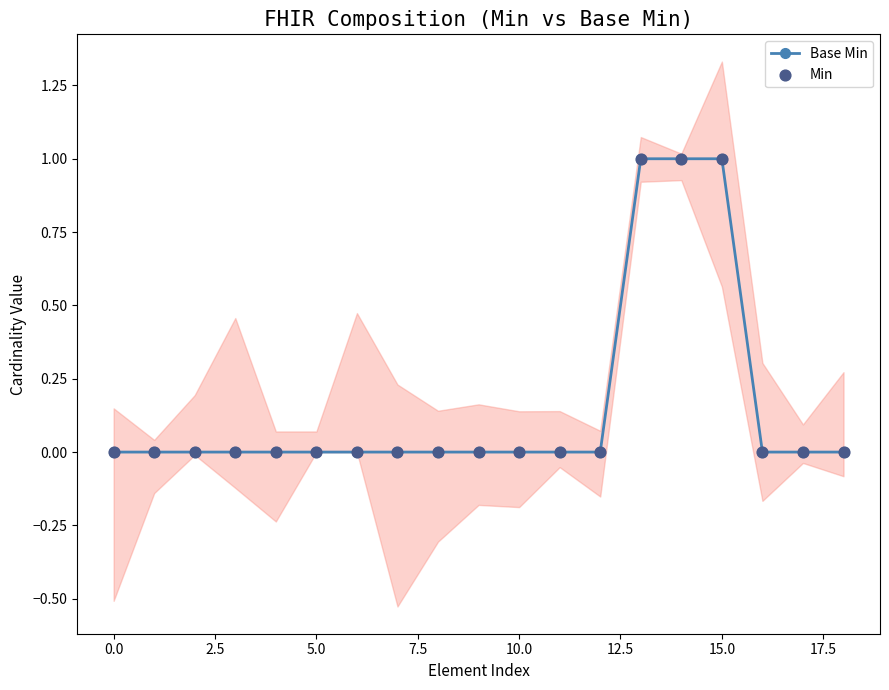

What are all the series names shown in the legend?

Base Min, Min